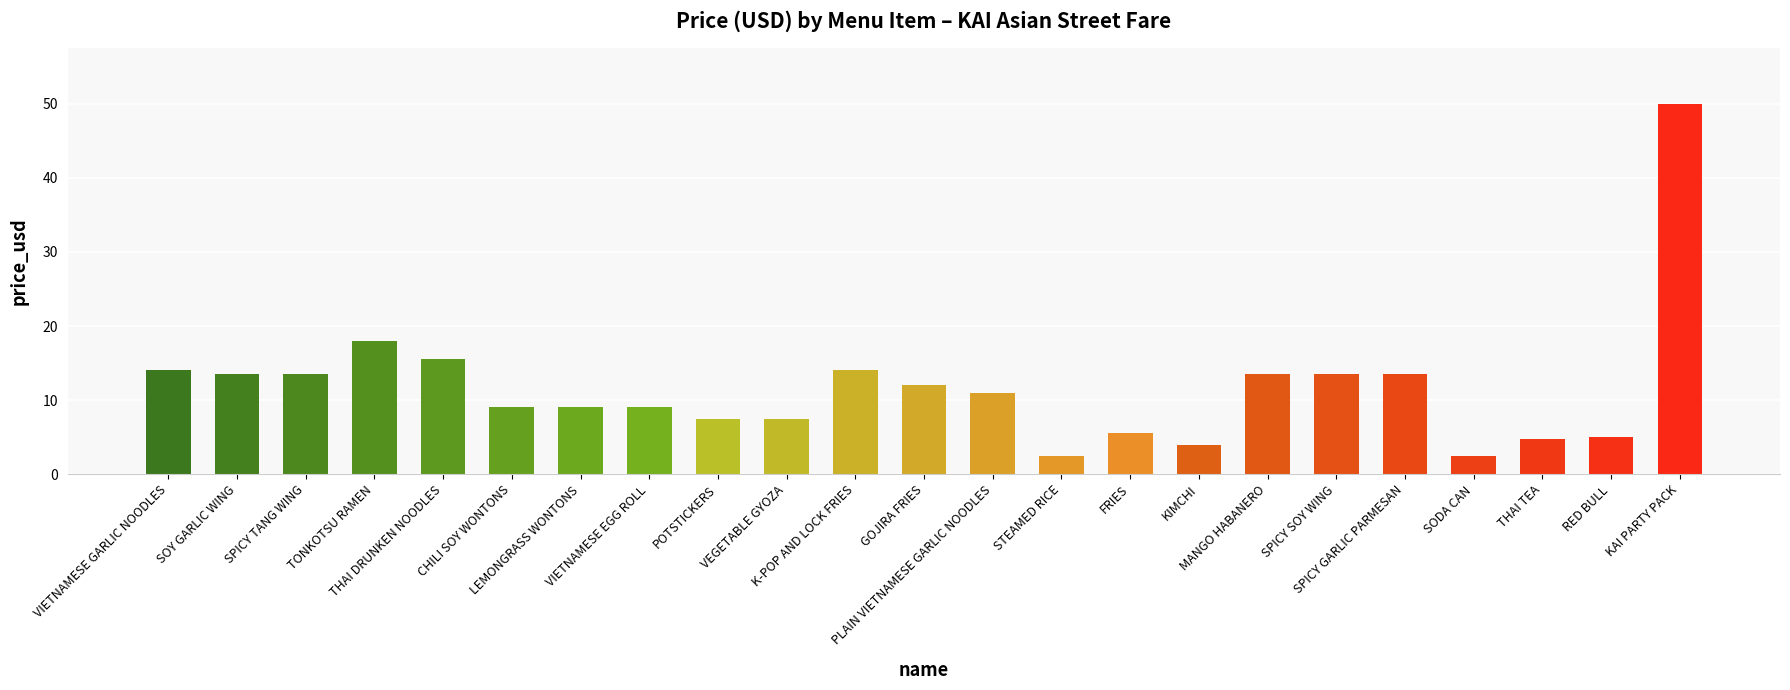

How many bars are there in total?

23